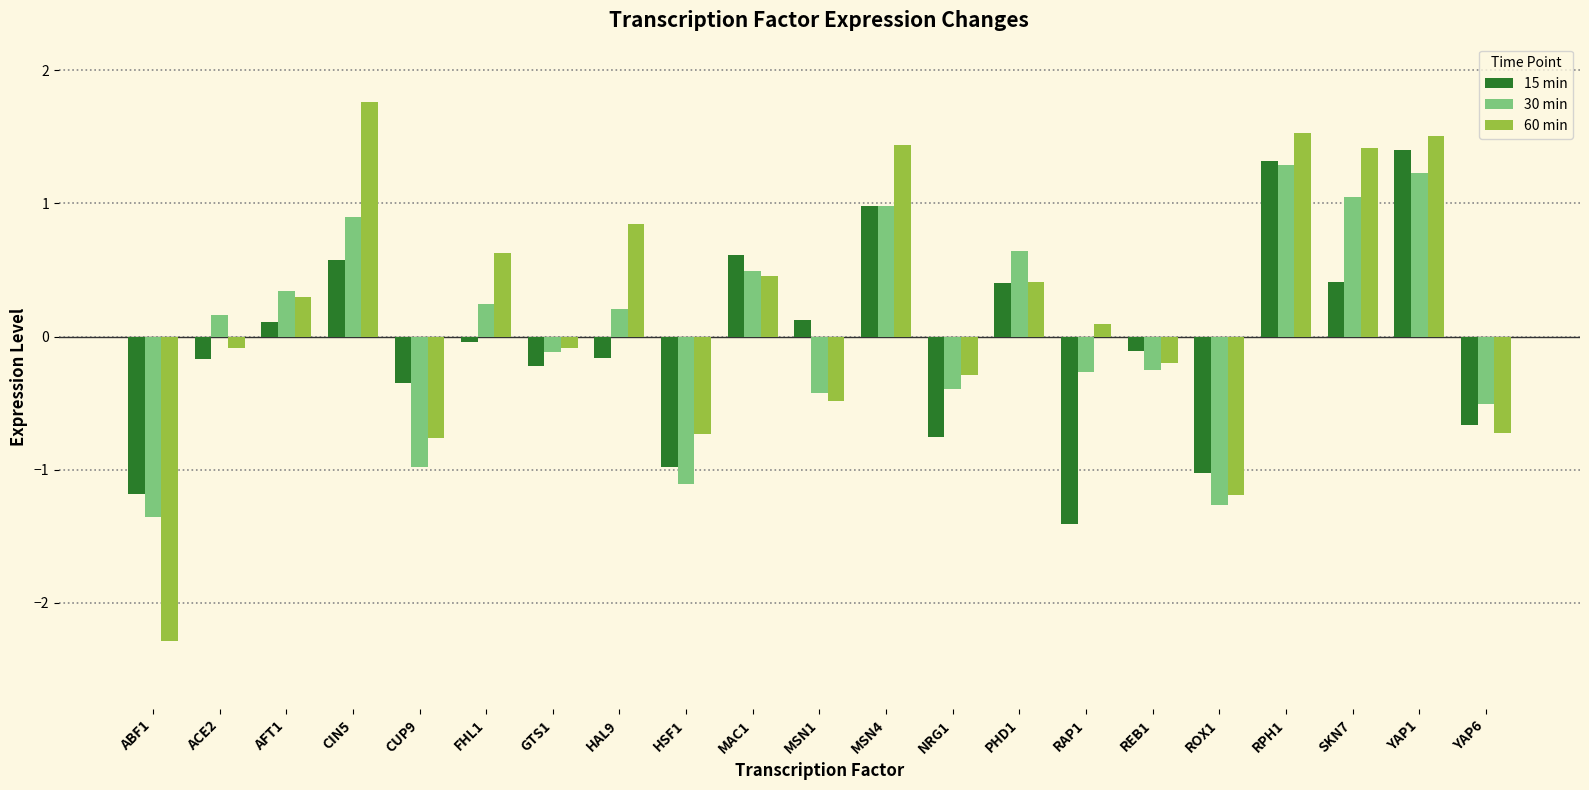

What is the difference between the second highest and second lowest values in the 60 min series?

2.7